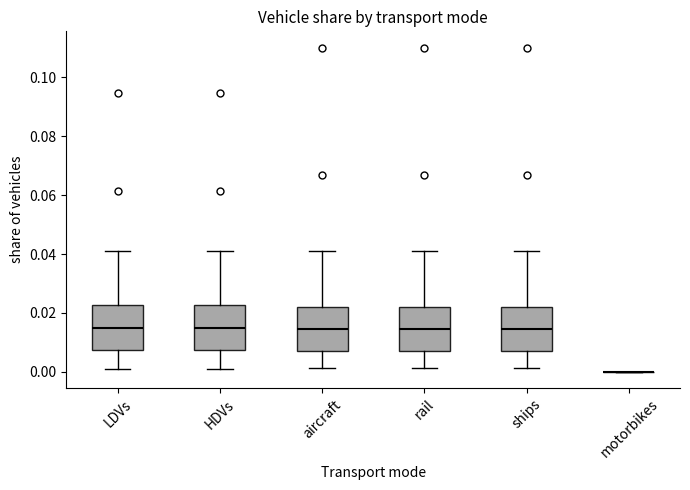

Reading left to right, transcribe this box plot: for each box, give where its median line is, the range the box spans, and where its two whiskers end, as read against the y-axis. The values are not printed on the chart, so give them approximately, as read against the axis.

LDVs: median 0.014, box 0.008 to 0.022, whiskers 0.000 to 0.042
HDVs: median 0.014, box 0.008 to 0.022, whiskers 0.000 to 0.042
aircraft: median 0.014, box 0.006 to 0.022, whiskers 0.002 to 0.042
rail: median 0.014, box 0.006 to 0.022, whiskers 0.002 to 0.042
ships: median 0.014, box 0.006 to 0.022, whiskers 0.002 to 0.042
motorbikes: box collapsed to a line at 0.000, whiskers 0.000 to 0.000